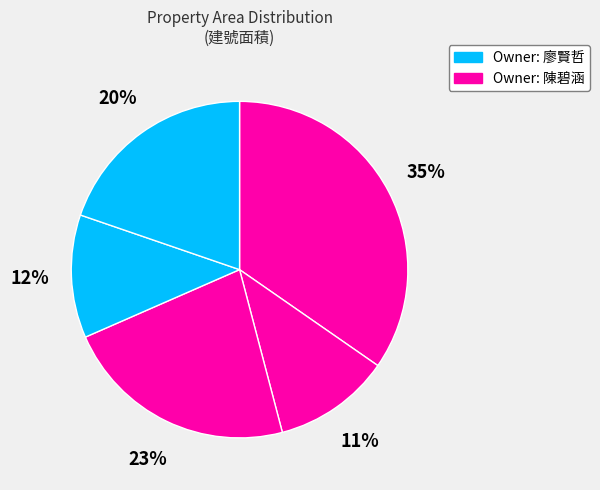

How many segments does this pie chart have?

5